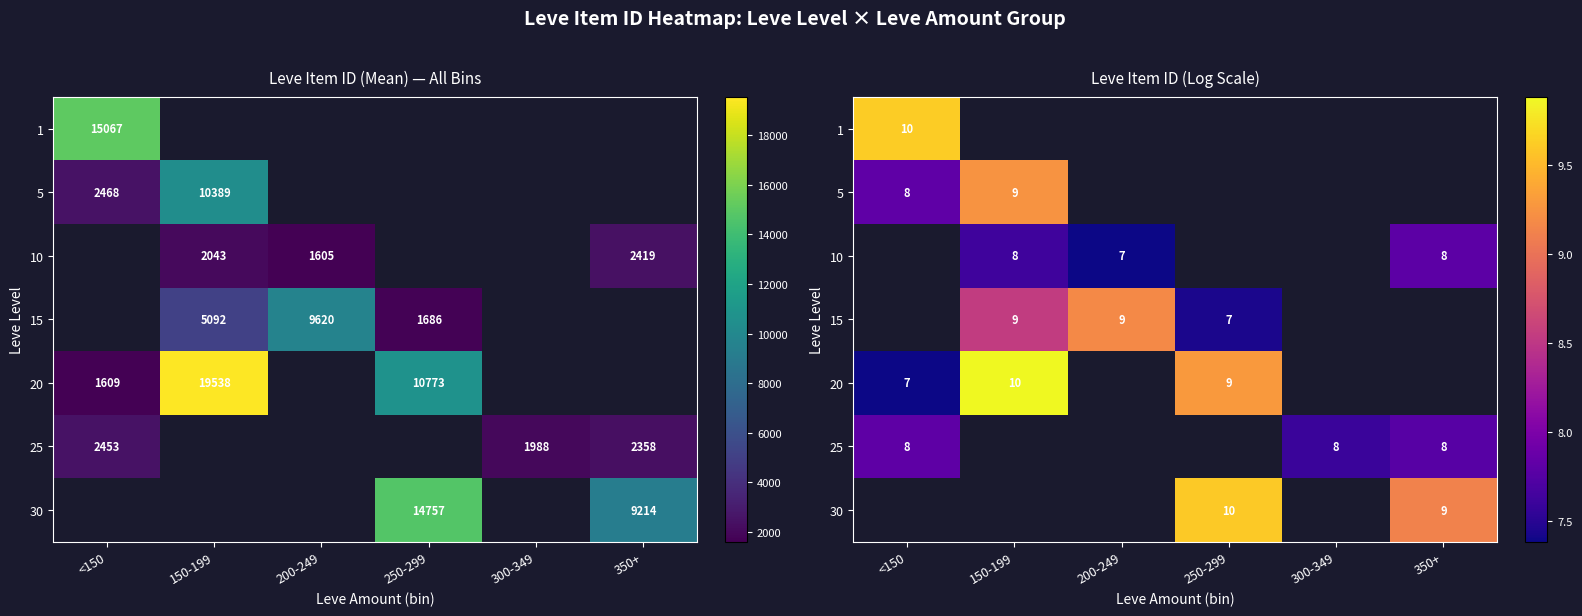

Which has a higher value, 300-349 or <150?

<150